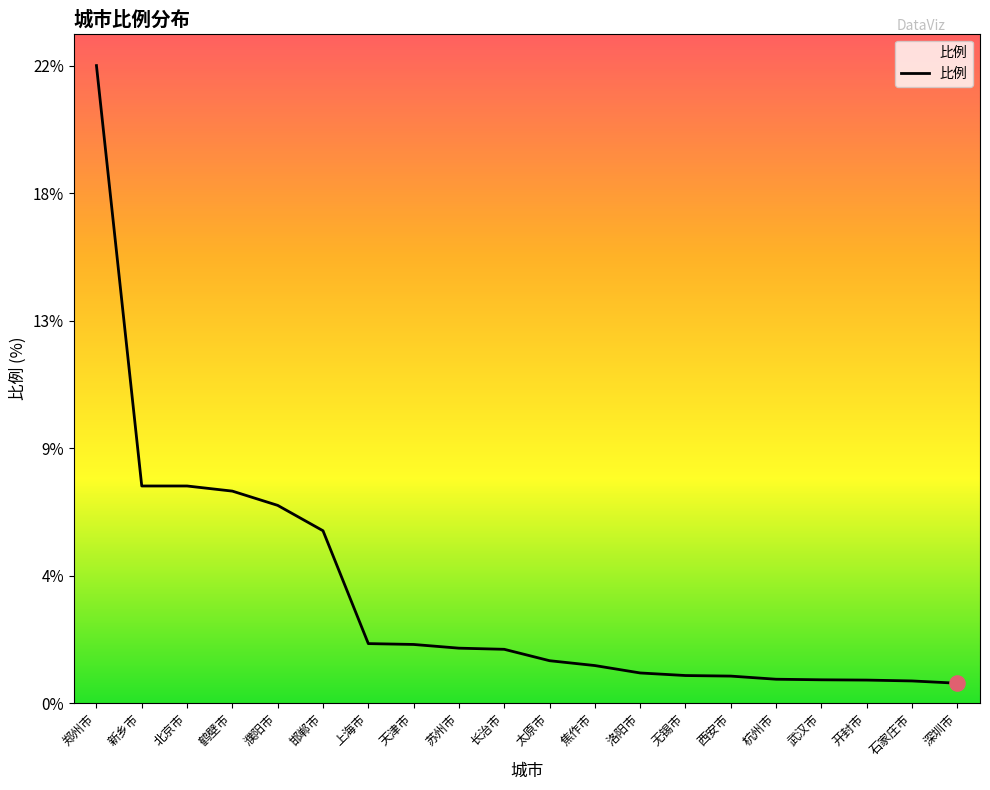

Which has a higher value, 深圳市 or 天津市?

天津市